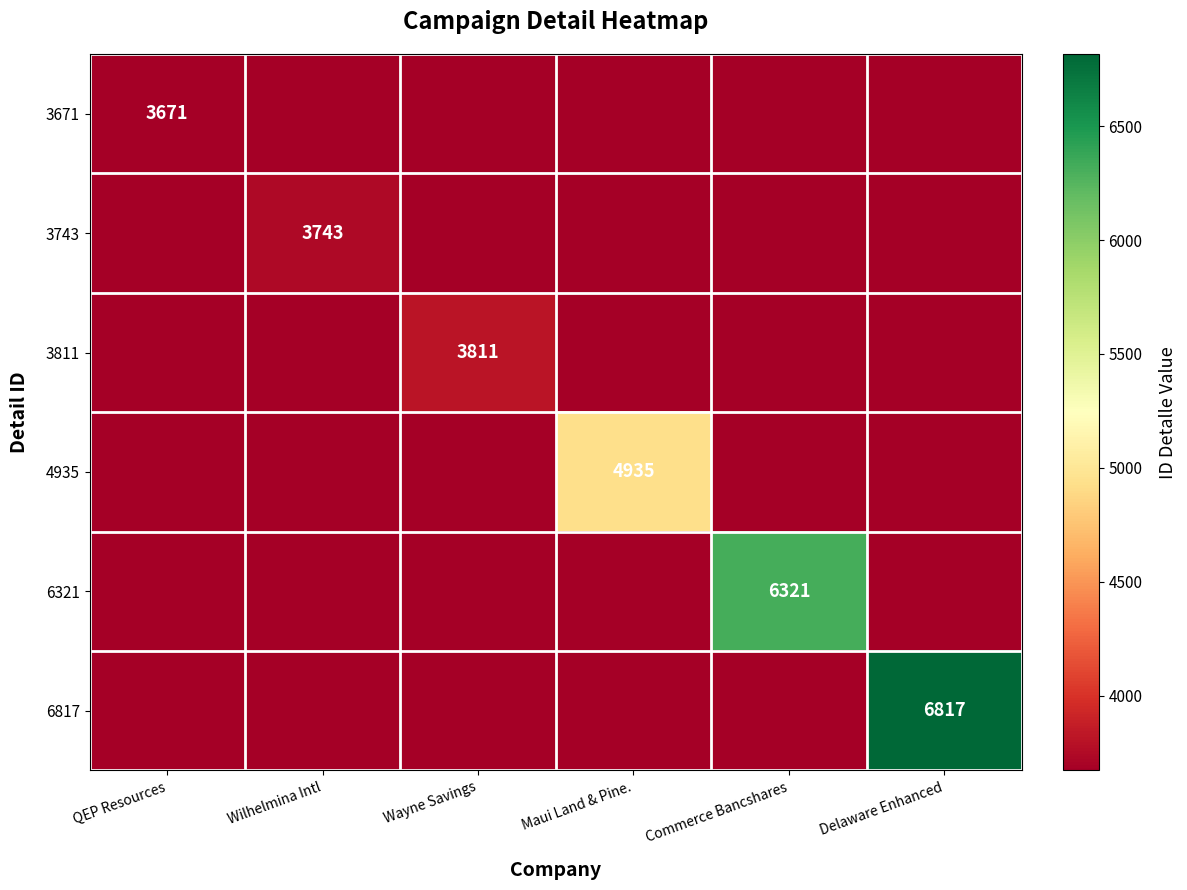

True or false: 6817 has a value of 6817 at Delaware Enhanced.

True